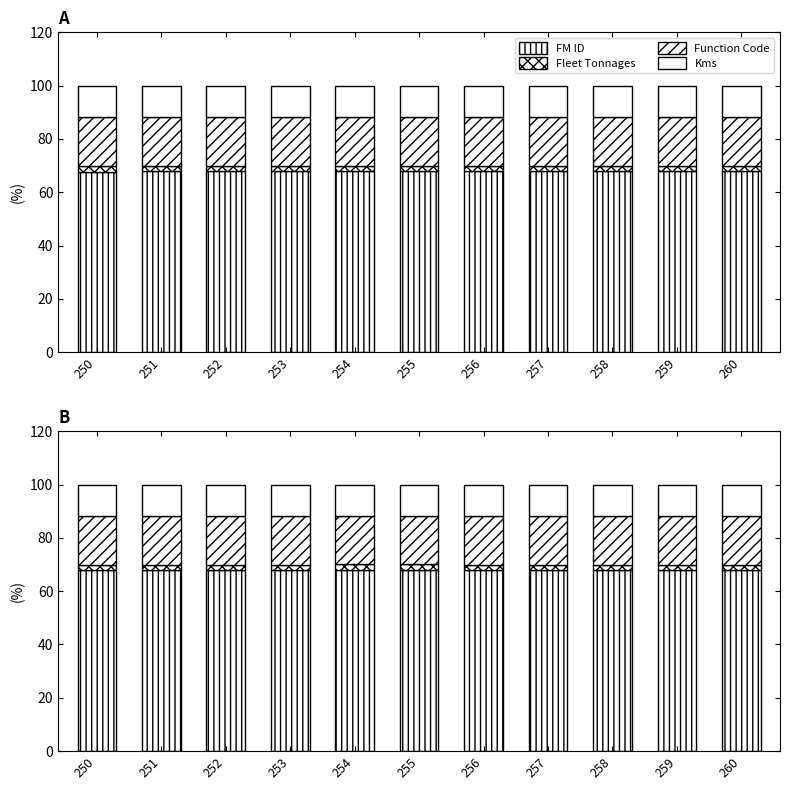

How many series are shown in this chart?

4